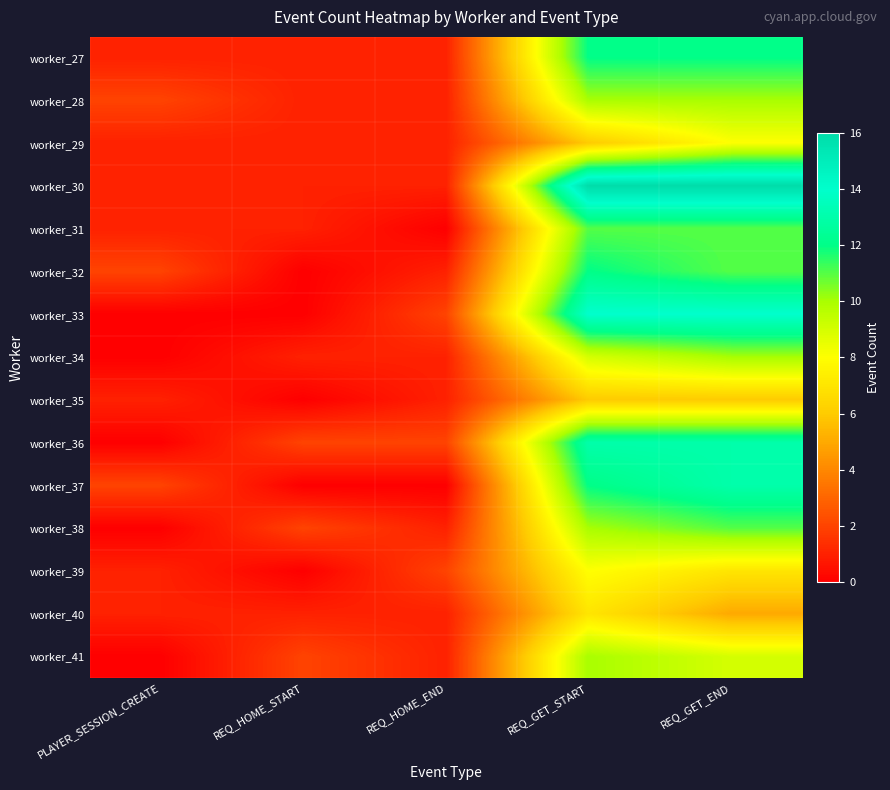

Reading left to right, what are all the values shown in this chart?

worker_27: PLAYER_SESSION_CREATE=1	REQ_HOME_START=1	REQ_HOME_END=1	REQ_GET_START=12	REQ_GET_END=12
worker_28: PLAYER_SESSION_CREATE=2	REQ_HOME_START=1	REQ_HOME_END=1	REQ_GET_START=10	REQ_GET_END=10
worker_29: PLAYER_SESSION_CREATE=1	REQ_HOME_START=1	REQ_HOME_END=1	REQ_GET_START=6	REQ_GET_END=8
worker_30: PLAYER_SESSION_CREATE=1	REQ_HOME_START=1	REQ_HOME_END=1	REQ_GET_START=16	REQ_GET_END=16
worker_31: PLAYER_SESSION_CREATE=1	REQ_HOME_START=1	REQ_HOME_END=0	REQ_GET_START=11	REQ_GET_END=11
worker_32: PLAYER_SESSION_CREATE=2	REQ_HOME_START=0	REQ_HOME_END=1	REQ_GET_START=12	REQ_GET_END=11
worker_33: PLAYER_SESSION_CREATE=0	REQ_HOME_START=0	REQ_HOME_END=2	REQ_GET_START=14	REQ_GET_END=14
worker_34: PLAYER_SESSION_CREATE=0	REQ_HOME_START=1	REQ_HOME_END=1	REQ_GET_START=9	REQ_GET_END=10
worker_35: PLAYER_SESSION_CREATE=1	REQ_HOME_START=0	REQ_HOME_END=1	REQ_GET_START=6	REQ_GET_END=6
worker_36: PLAYER_SESSION_CREATE=0	REQ_HOME_START=2	REQ_HOME_END=2	REQ_GET_START=13	REQ_GET_END=13
worker_37: PLAYER_SESSION_CREATE=2	REQ_HOME_START=0	REQ_HOME_END=0	REQ_GET_START=12	REQ_GET_END=13
worker_38: PLAYER_SESSION_CREATE=0	REQ_HOME_START=2	REQ_HOME_END=1	REQ_GET_START=10	REQ_GET_END=11
worker_39: PLAYER_SESSION_CREATE=1	REQ_HOME_START=0	REQ_HOME_END=2	REQ_GET_START=8	REQ_GET_END=7
worker_40: PLAYER_SESSION_CREATE=1	REQ_HOME_START=1	REQ_HOME_END=1	REQ_GET_START=7	REQ_GET_END=5
worker_41: PLAYER_SESSION_CREATE=0	REQ_HOME_START=2	REQ_HOME_END=1	REQ_GET_START=10	REQ_GET_END=9